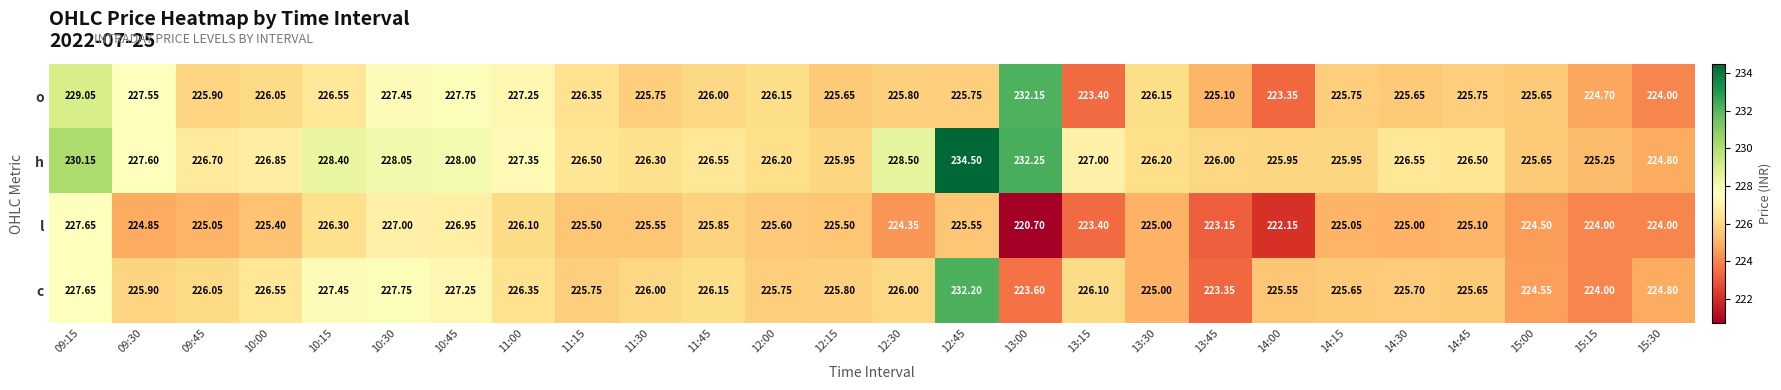

List the series in order of their peak value, highest first.

h, c, o, l